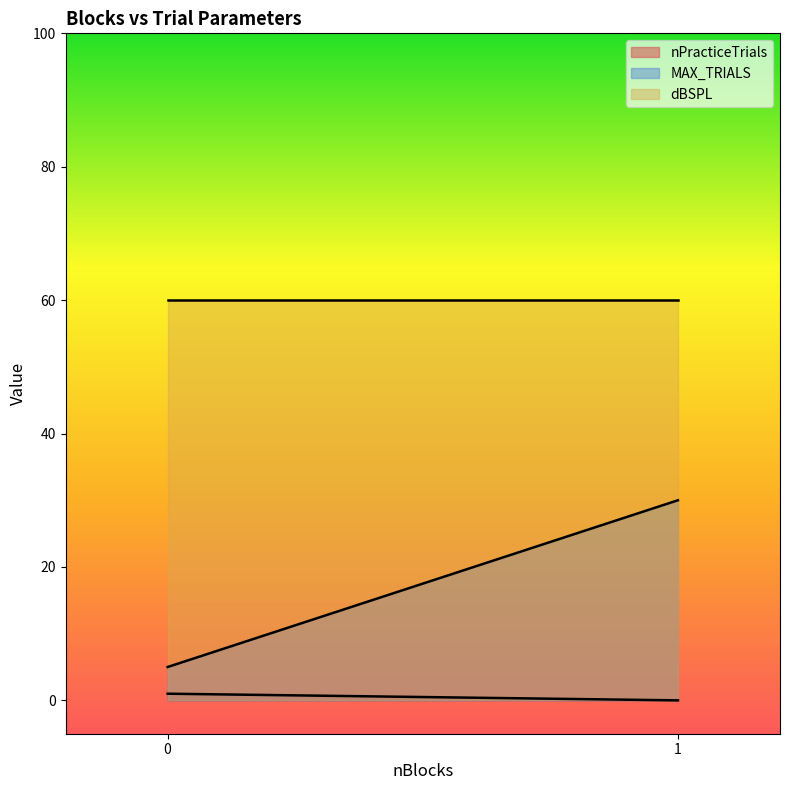

True or false: MAX_TRIALS has more than 0 points higher than both neighbors.

False